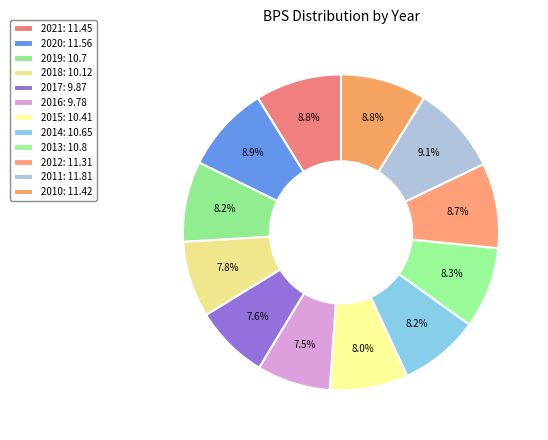

To the nearest percent, what is the difference between the largest and smallest slice percentages?

2%